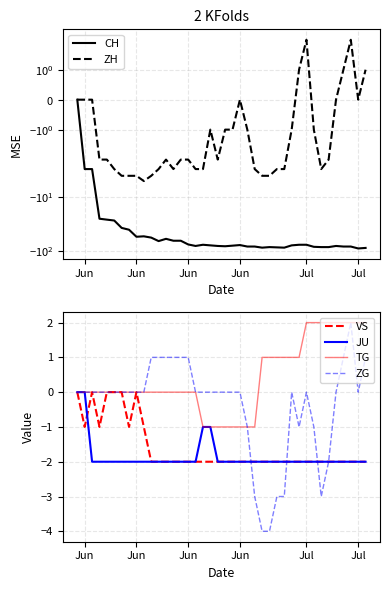

How many data points in VS are above -2?

10